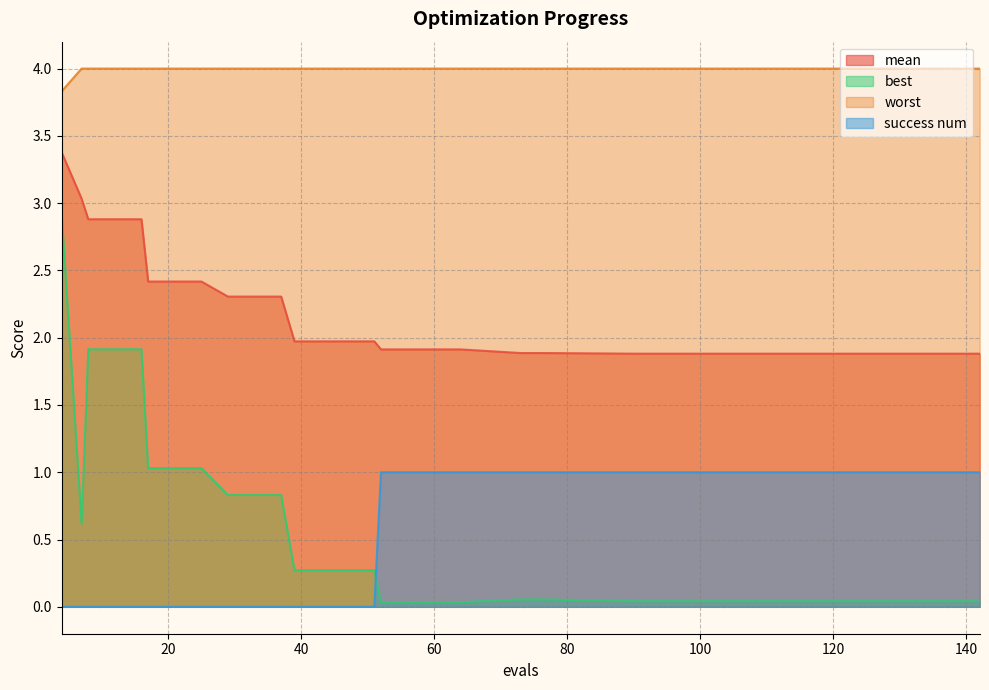

Count the number of categories in the chart.

25